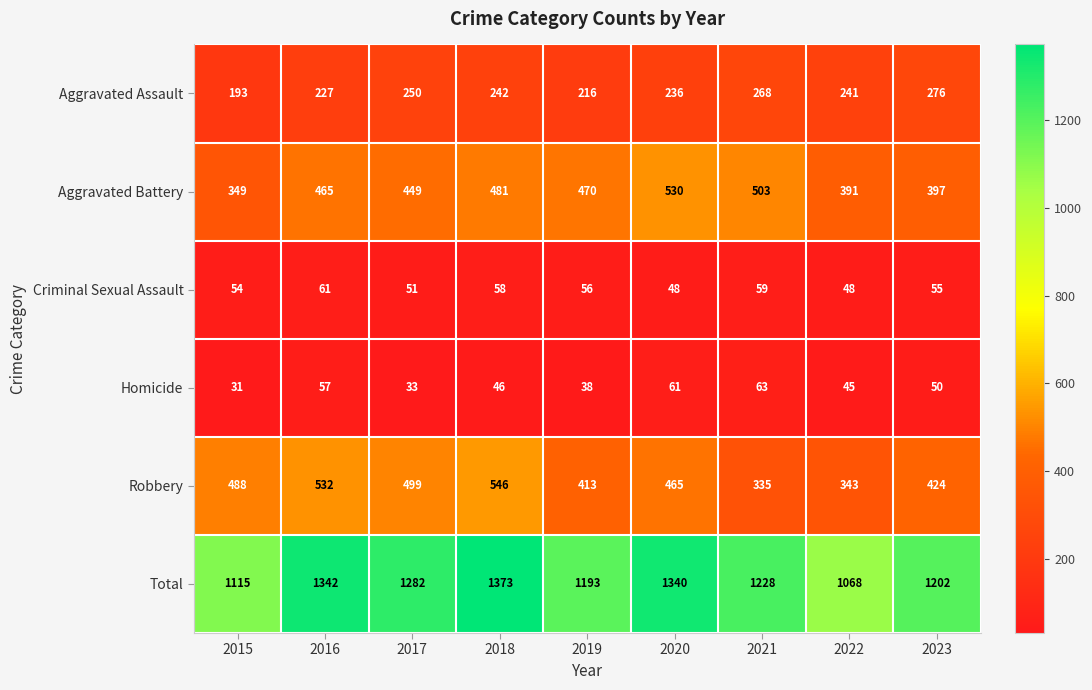

Which series has the widest spread of values?

Total